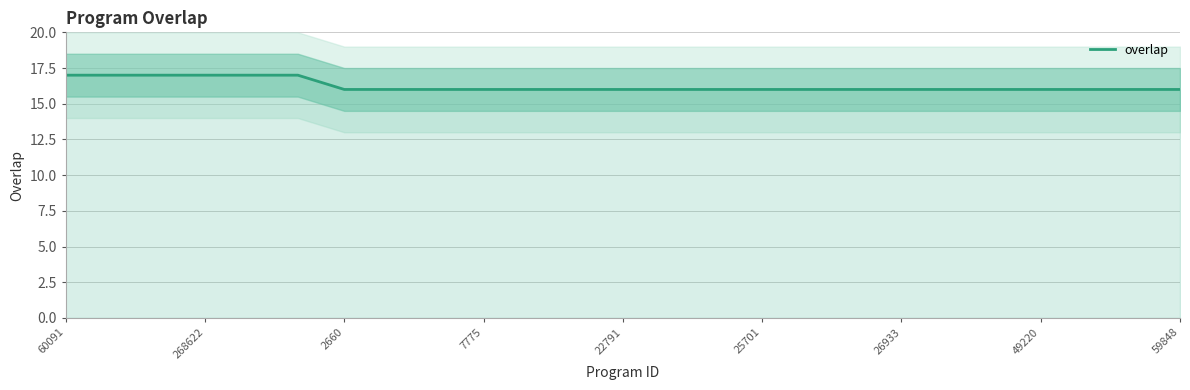

Count the values in the range 16 to 17.

25